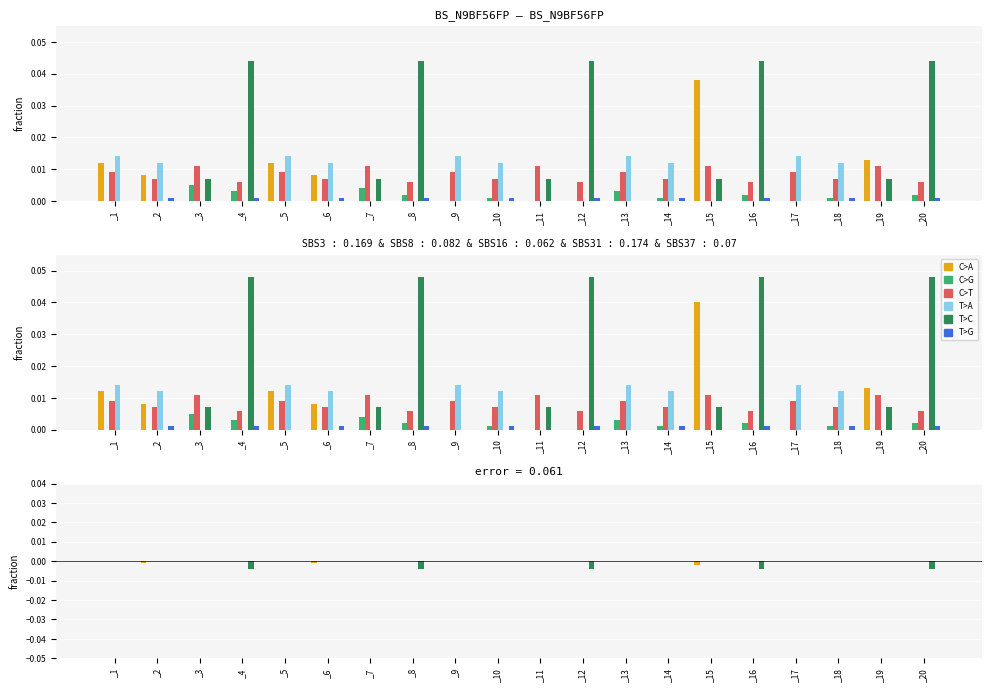

Is it true that C>T equals 0.0 at _10?

True